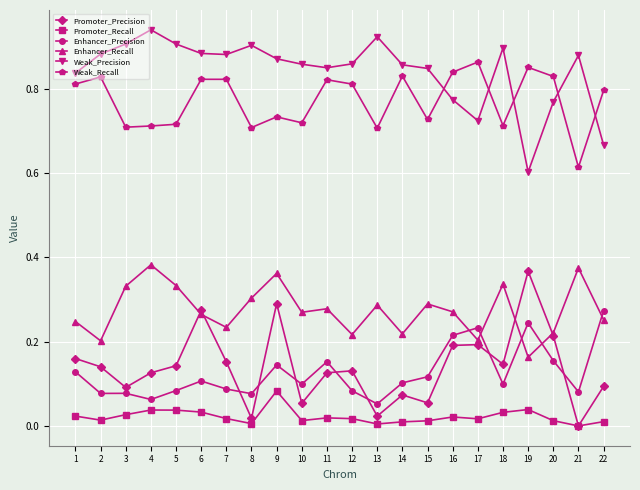

The value of Enhancer_Precision at 14 is 0.0. True or false?

False